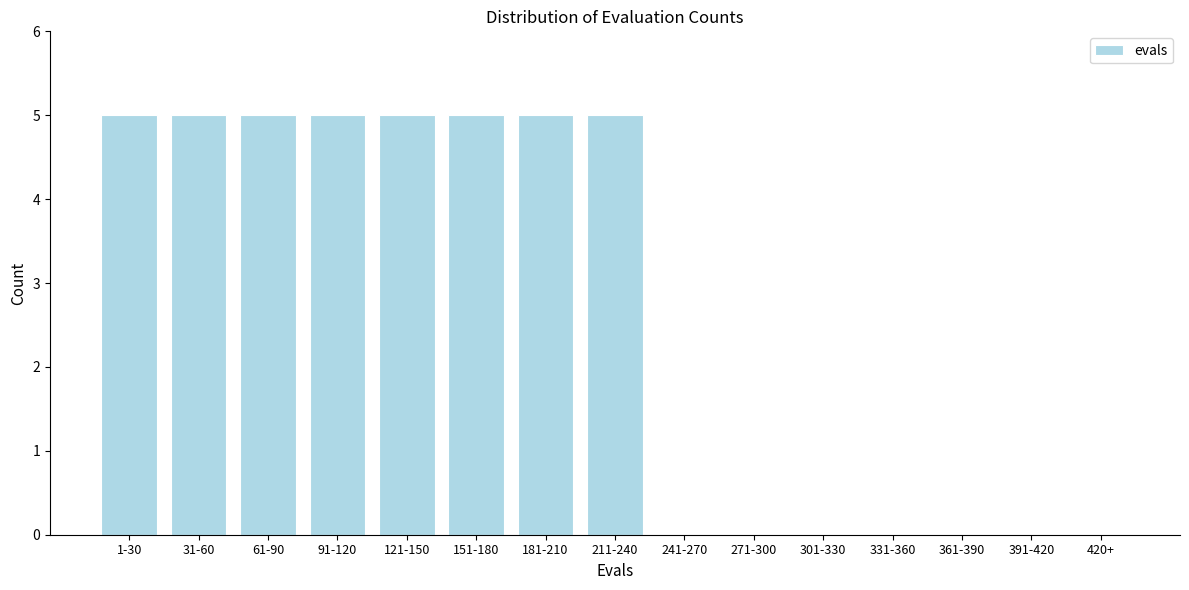

Reading left to right, extract all data points from this chart.

1-30=5	31-60=5	61-90=5	91-120=5	121-150=5	151-180=5	181-210=5	211-240=5	241-270=0	271-300=0	301-330=0	331-360=0	361-390=0	391-420=0	420+=0